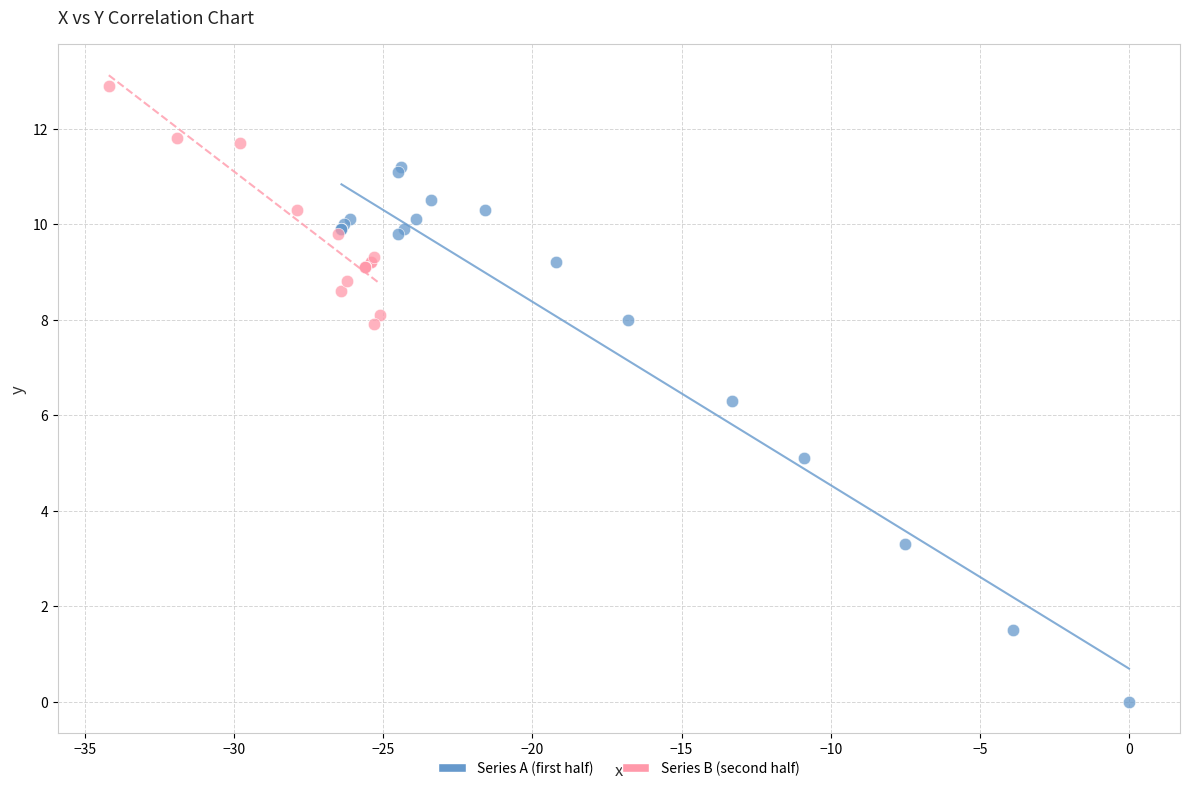

What are all the series names shown in the legend?

Series A (first half), Series B (second half)